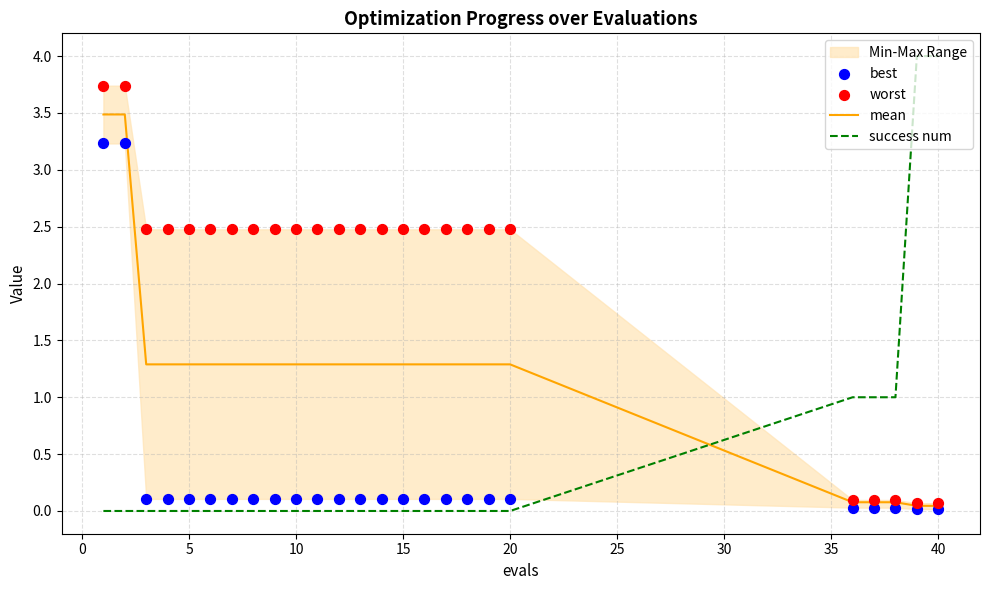

Which series contains the lowest Y value?

success num